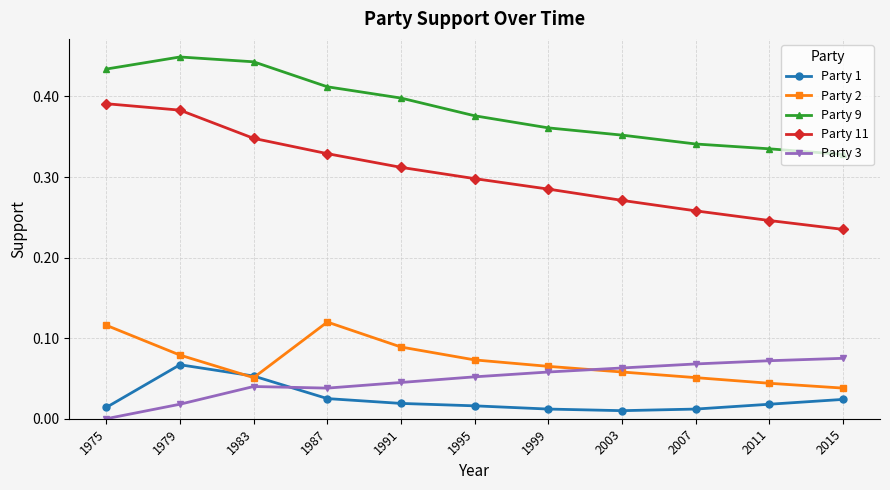

How many lines are shown in the chart?

5